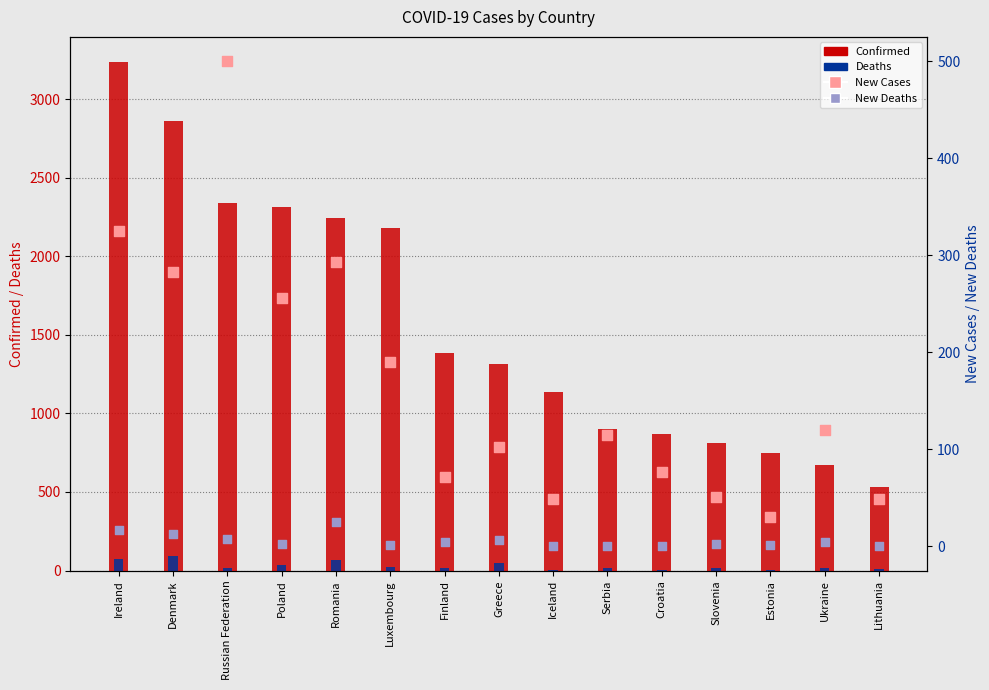

Which series has the largest total across all categories?

Confirmed